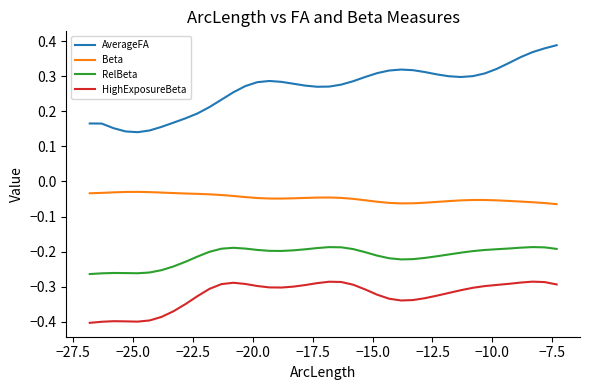

Which series has the largest total across all categories?

AverageFA